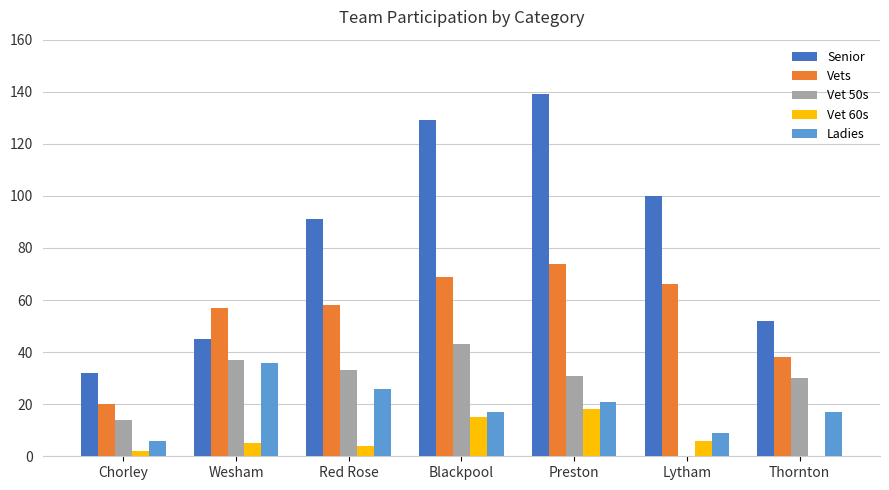

Reading left to right, what are all the values shown in this chart?

Senior: Chorley=32	Wesham=45	Red Rose=91	Blackpool=129	Preston=139	Lytham=100	Thornton=52
Vets: Chorley=20	Wesham=57	Red Rose=58	Blackpool=69	Preston=74	Lytham=66	Thornton=38
Vet 50s: Chorley=14	Wesham=37	Red Rose=33	Blackpool=43	Preston=31	Lytham=0	Thornton=30
Vet 60s: Chorley=2	Wesham=5	Red Rose=4	Blackpool=15	Preston=18	Lytham=6	Thornton=0
Ladies: Chorley=6	Wesham=36	Red Rose=26	Blackpool=17	Preston=21	Lytham=9	Thornton=17